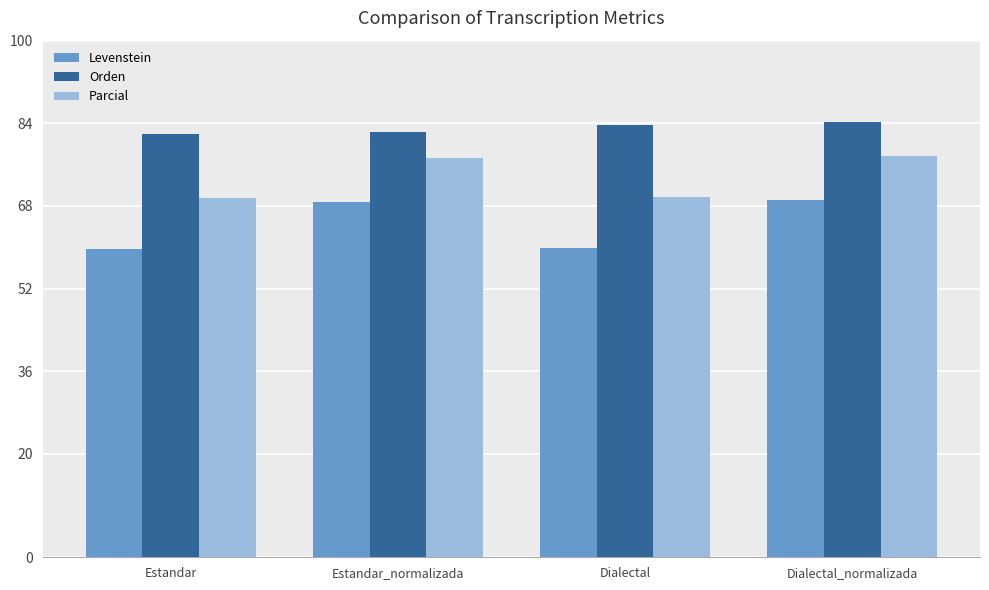

What is the label of the 1st bar from the left?

Estandar